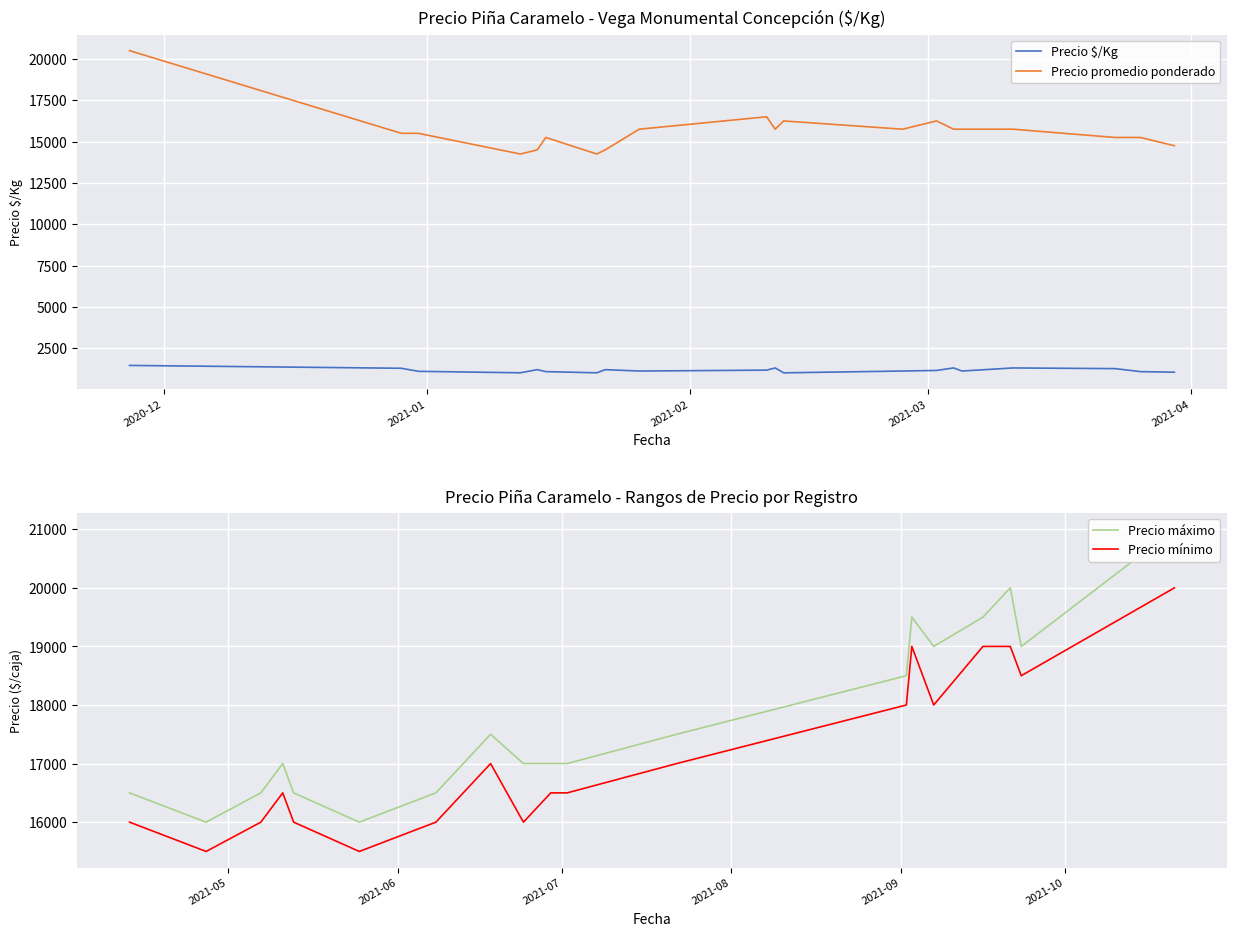

What is the lowest value of the Precio $/Kg series?

1016